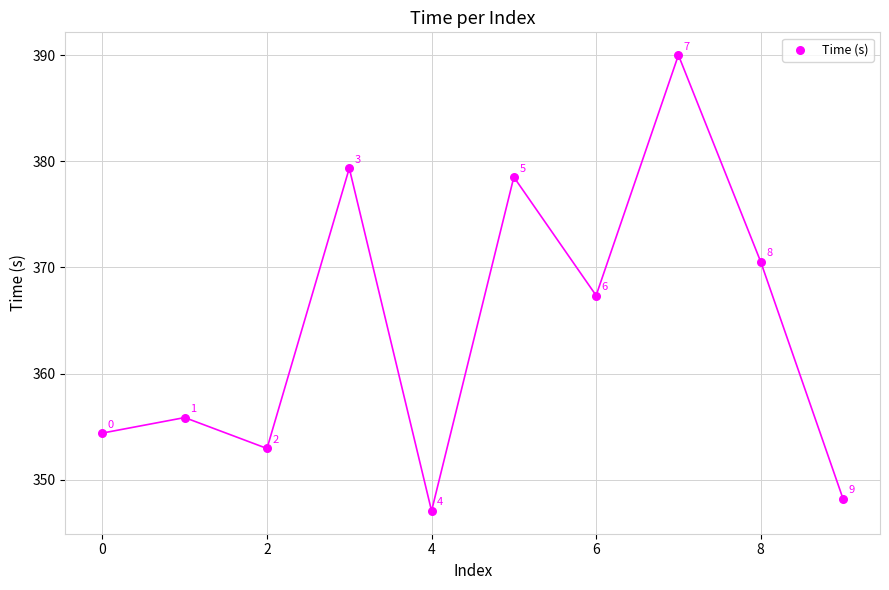

What is the range of Y values (max minus min)?

42.9